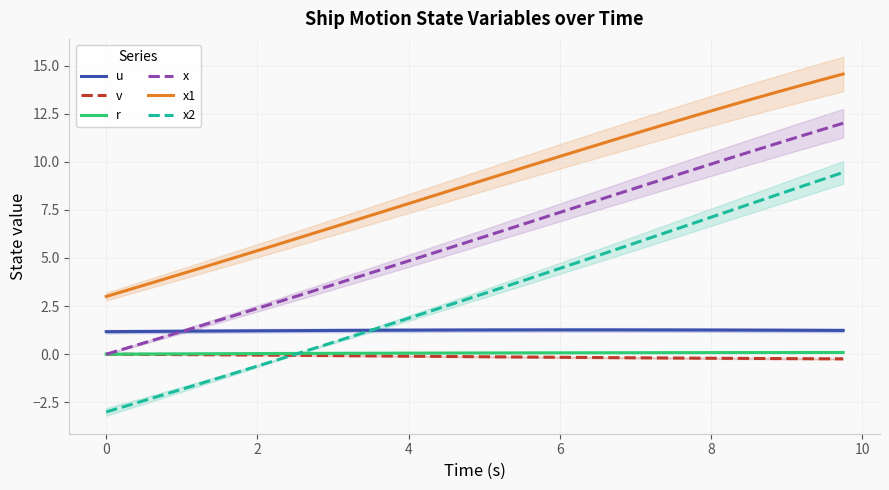

True or false: x2 and x cross at least once.

False